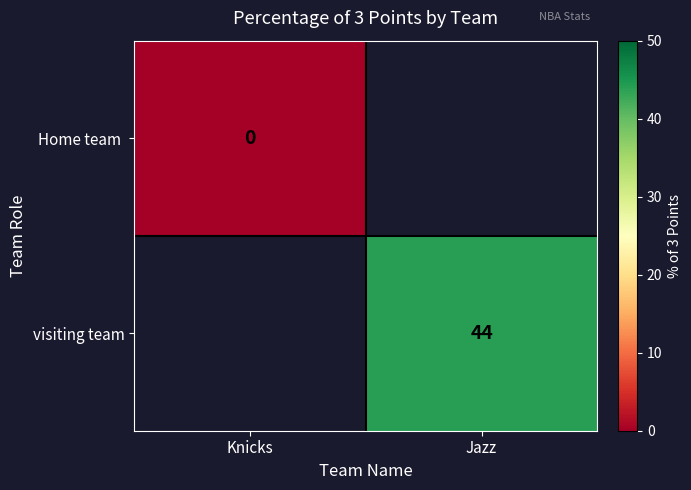

Is it true that visiting team equals 44 at Jazz?

True